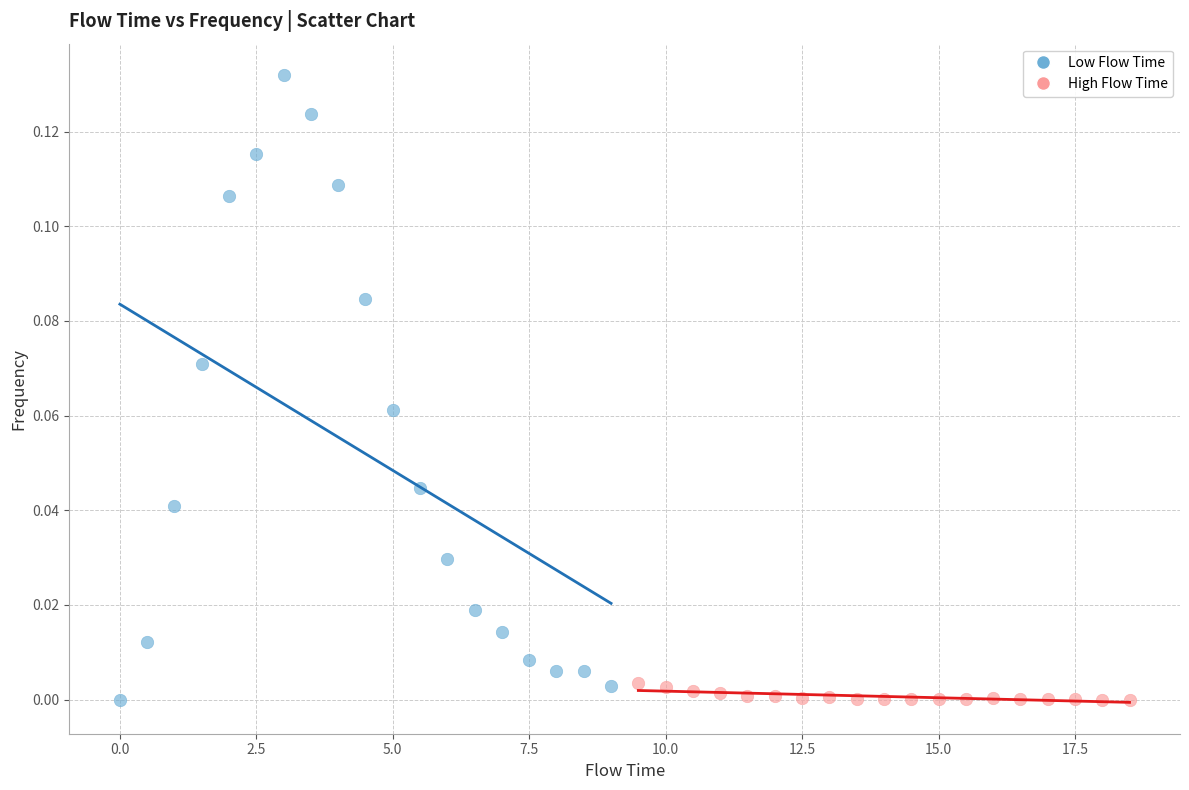

Which series contains the highest Y value?

Low Flow Time